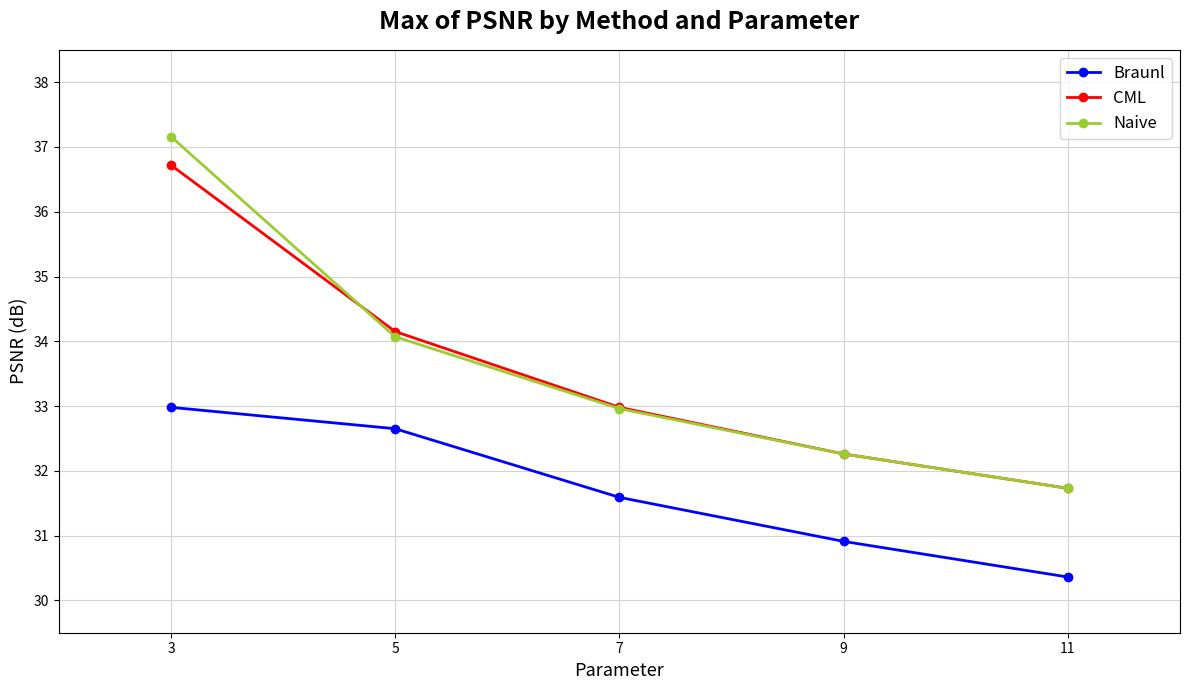

Is the value of CML at 3 greater than the value of Naive at 7?

Yes